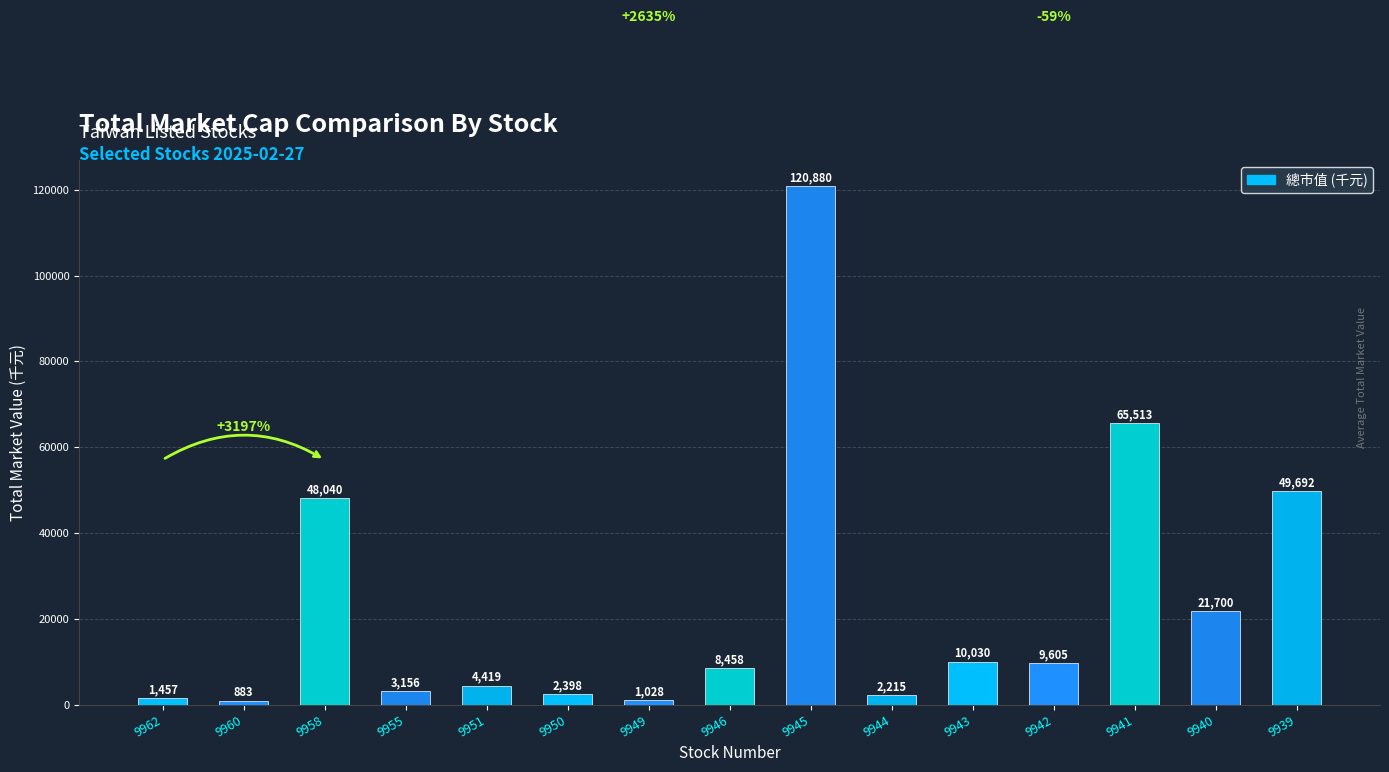

Which has a higher value, 9942 or 9946?

9942